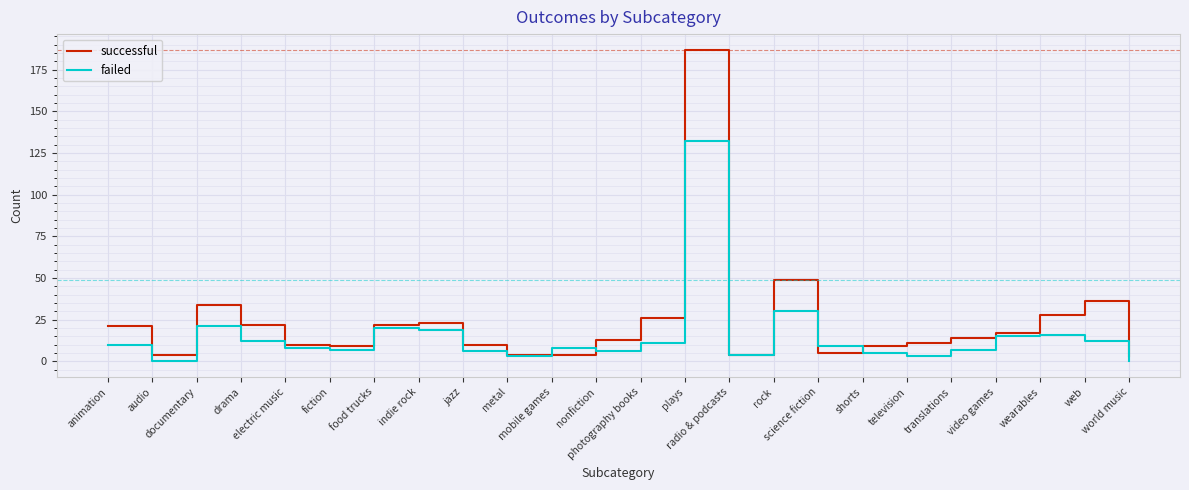

Which series has the widest spread of values?

successful